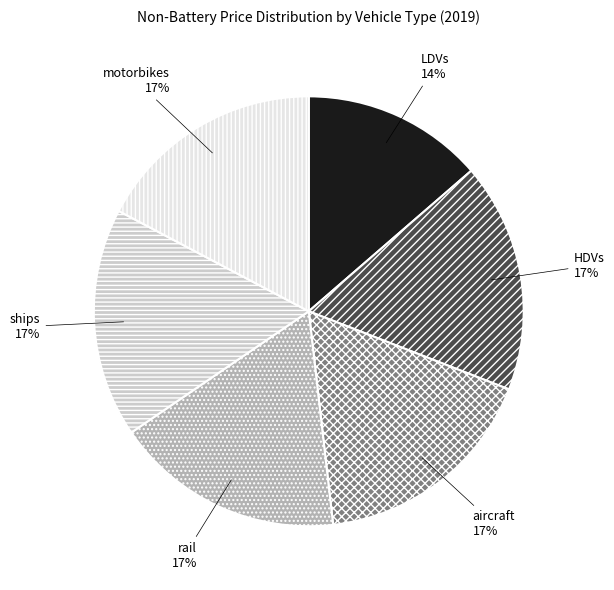

Do rail and ships together represent more than half of the pie?

No